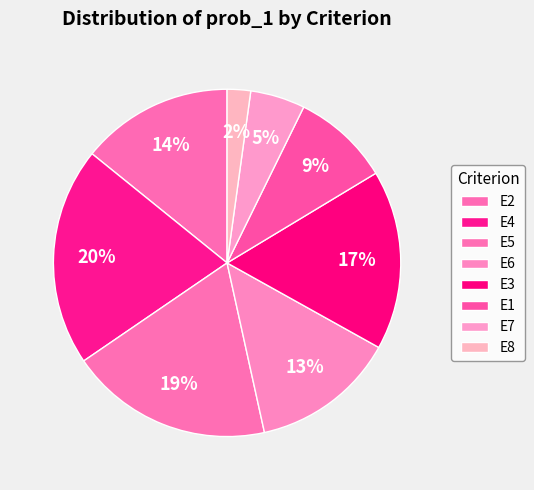

What percentage is NOT represented by E3?

83.3%